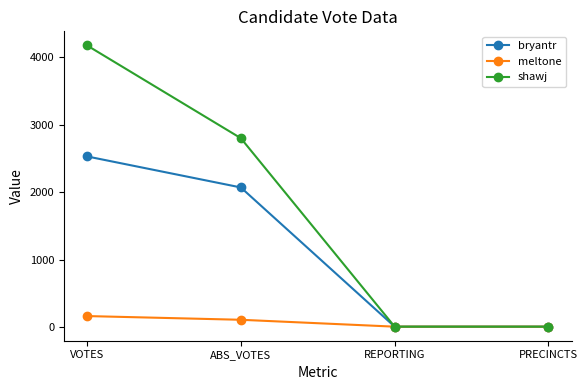

The value of meltone at PRECINCTS is 7. True or false?

True